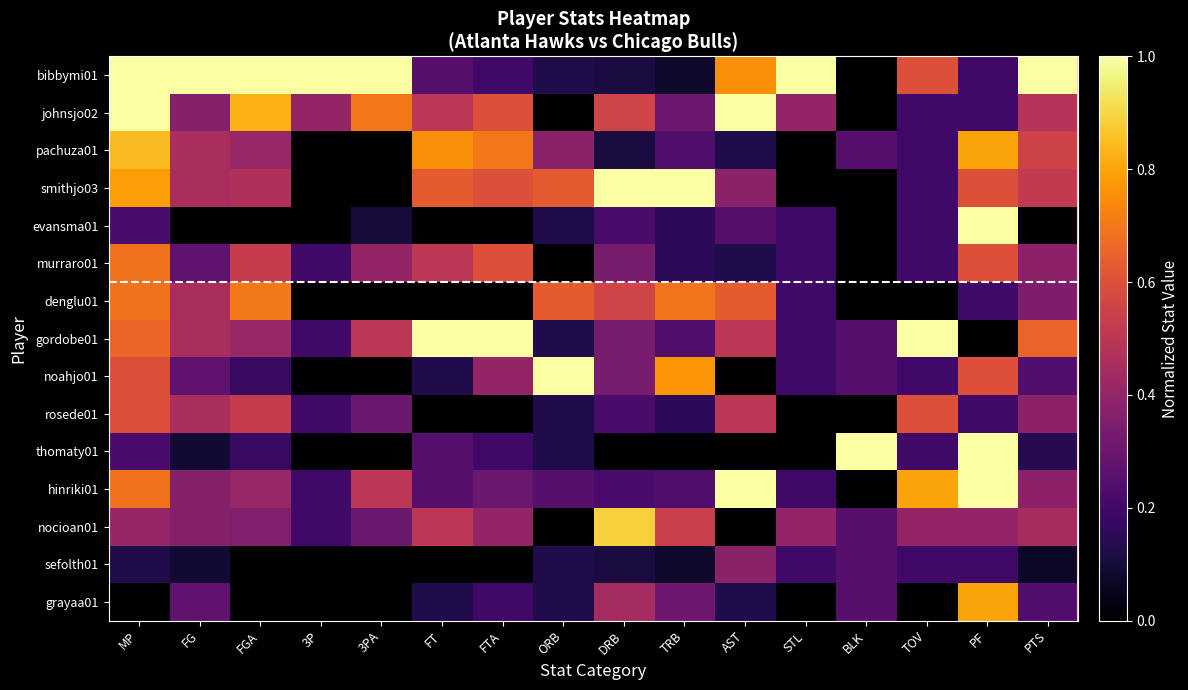

Which series has the largest total across all categories?

bibbymi01